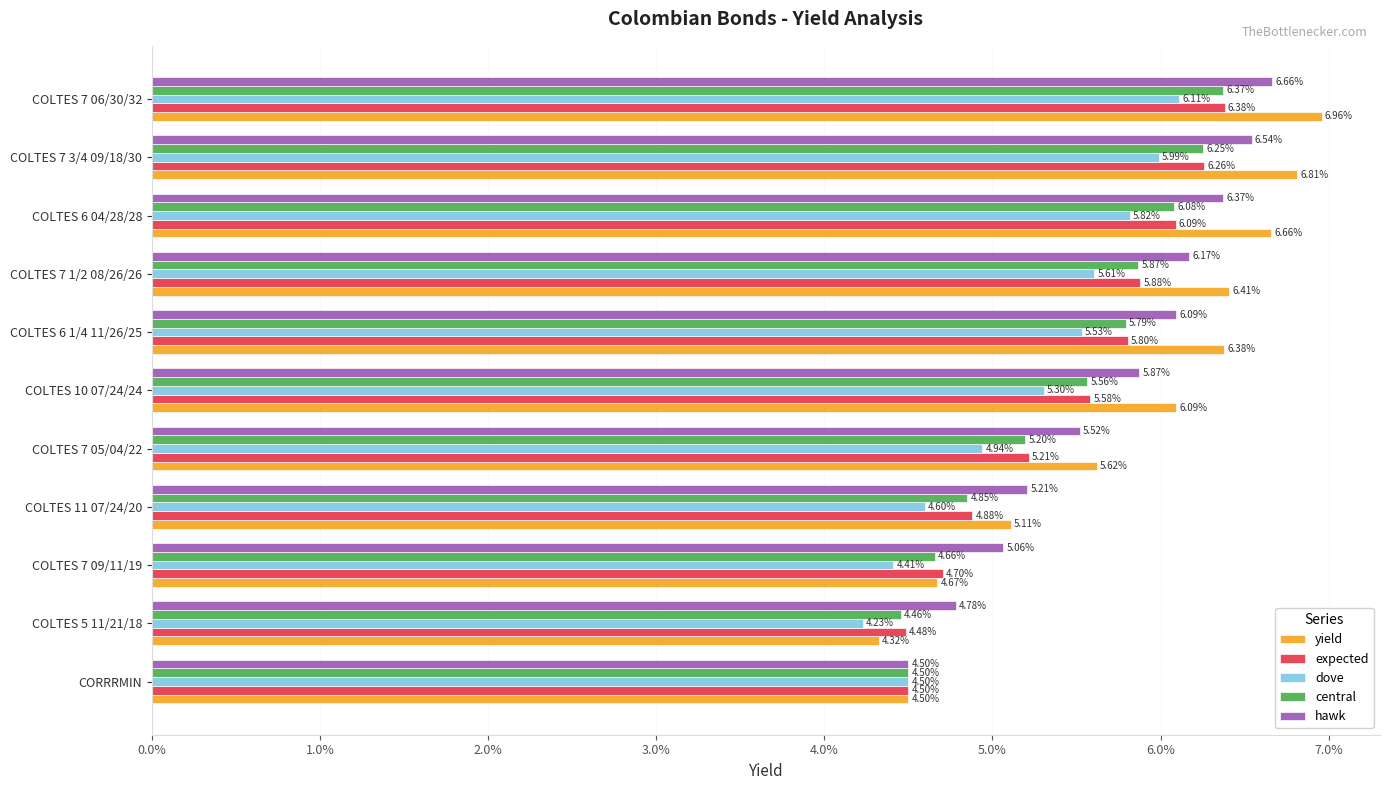

What are all the series names shown in the legend?

yield, expected, dove, central, hawk